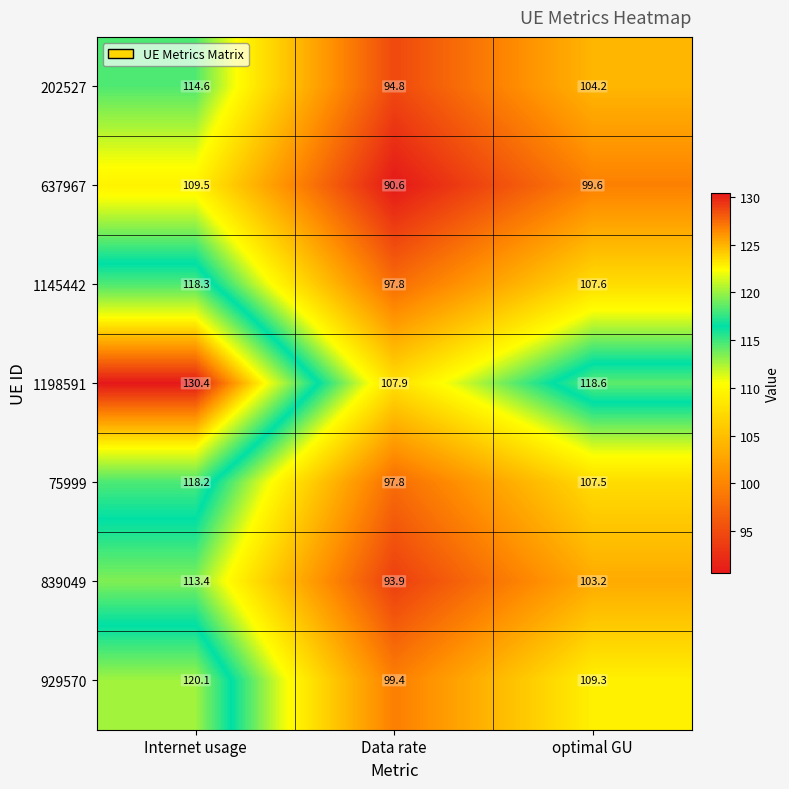

How many distinct data groups are displayed?

7